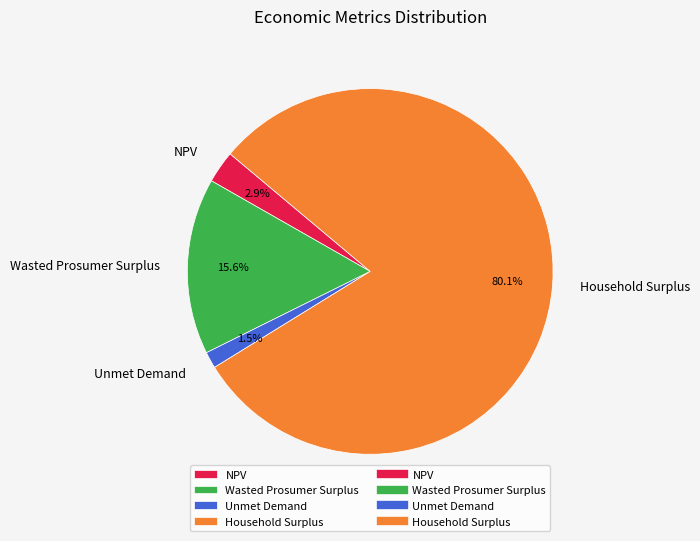

To the nearest percent, what is the average slice percentage?

25%